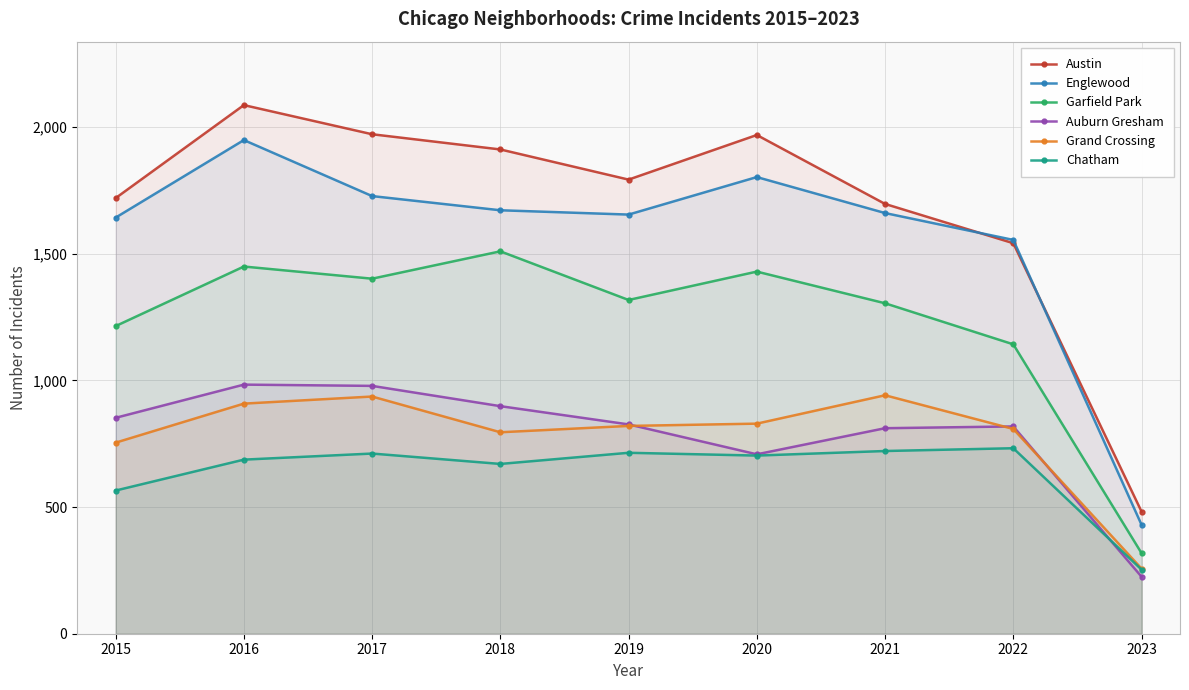

Rank the series by their maximum value, from lowest to highest.

Chatham, Grand Crossing, Auburn Gresham, Garfield Park, Englewood, Austin